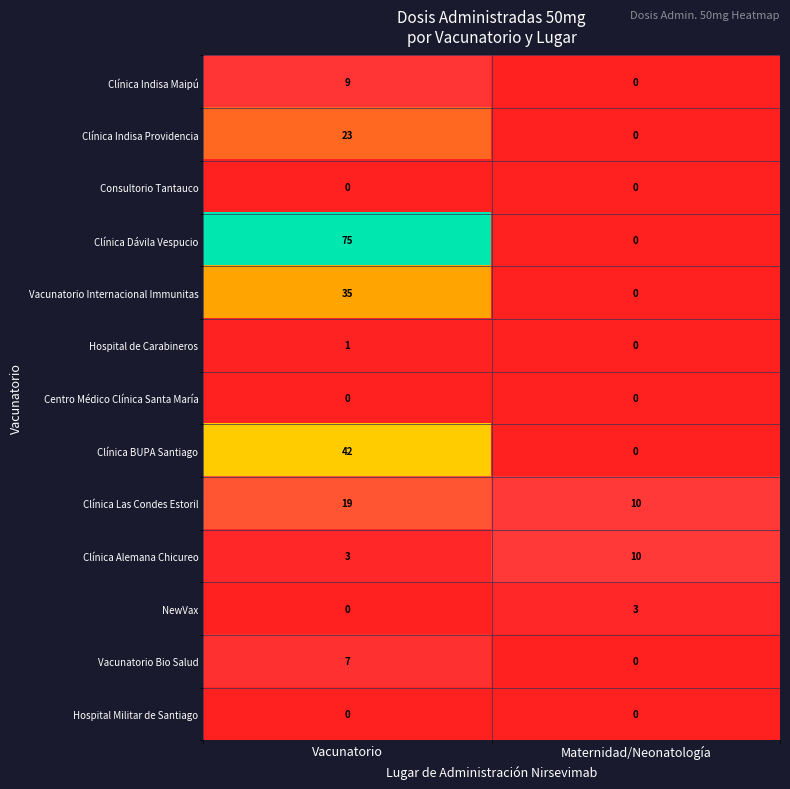

List the labels in order of Clínica Indisa Maipú value, largest first.

Vacunatorio, Maternidad/Neonatología